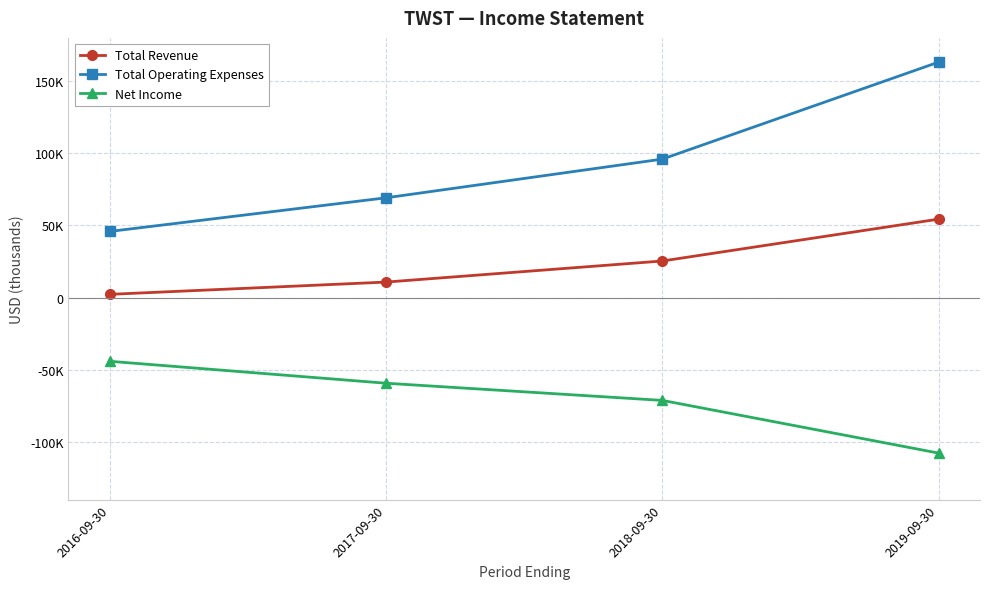

The Total Operating Expenses series shows 45900 at 2016-09-30. True or false?

True